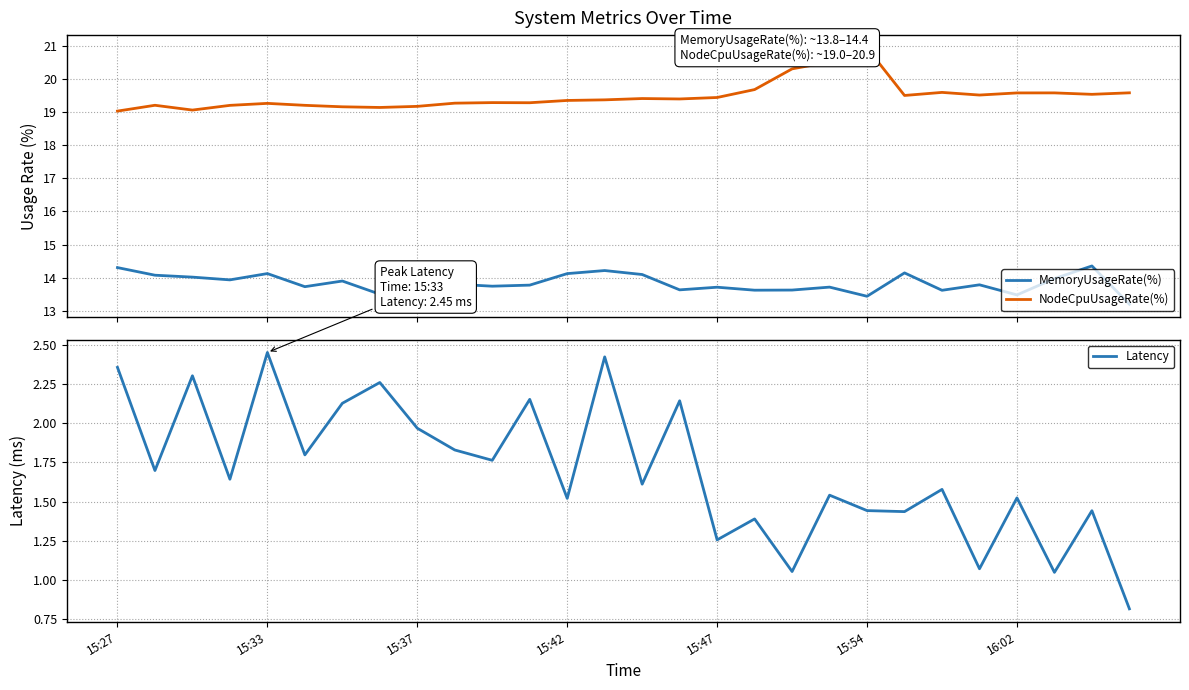

True or false: MemoryUsageRate(%) and Latency intersect in this chart.

False